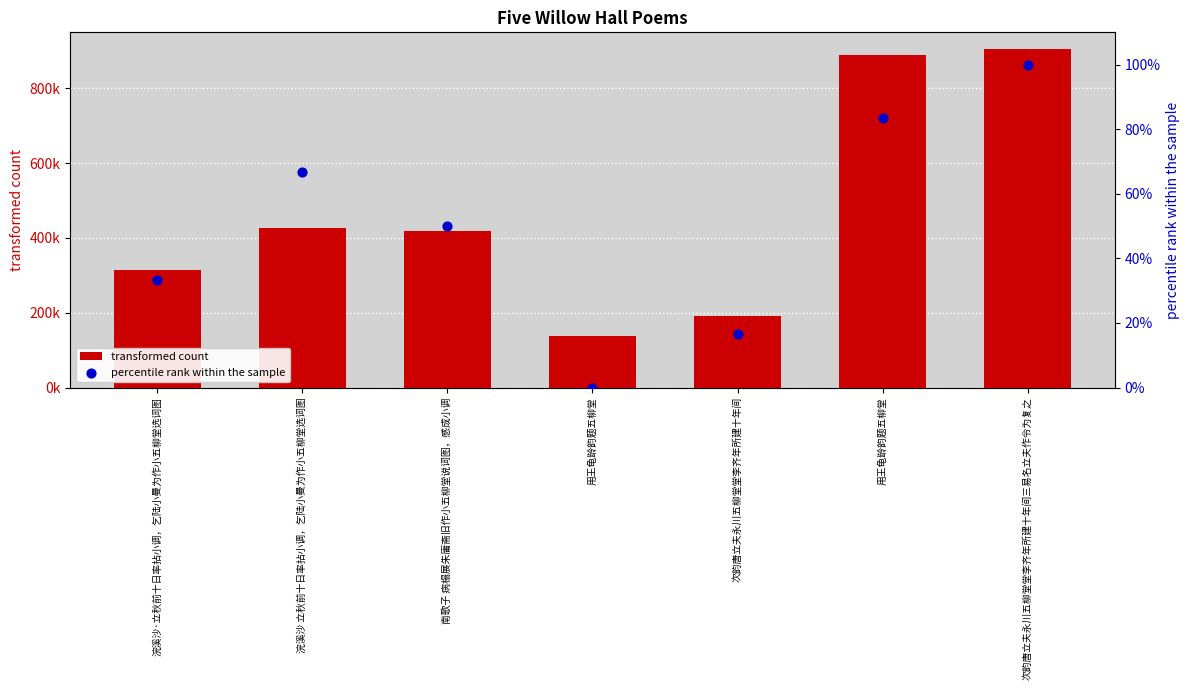

Which series reaches the maximum Y coordinate?

transformed count